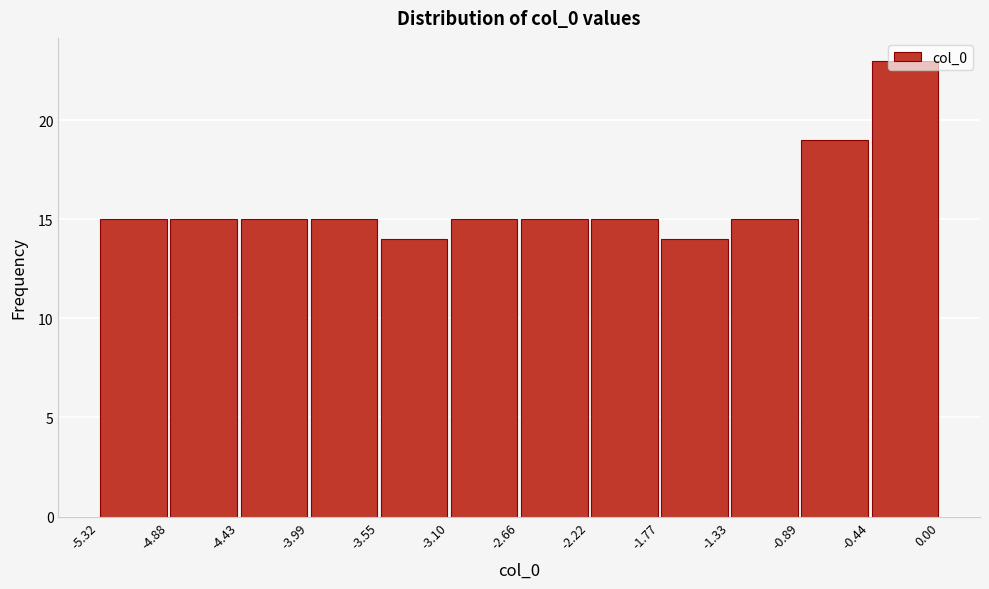

Over which range of the x-axis is the bar tallest?

-0.44 to 0.00